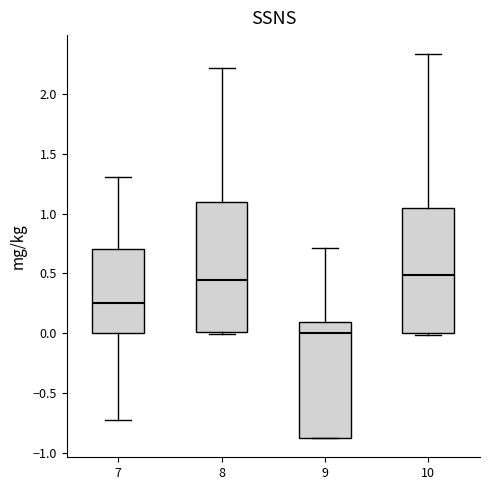

Reading left to right, transcribe this box plot: for each box, give where its median line is, the range the box spans, and where its two whiskers end, as read against the y-axis. The values are not printed on the chart, so give them approximately, as read against the axis.

7: median 0.25, box 0.00 to 0.70, whiskers -0.75 to 1.30
8: median 0.45, box 0.00 to 1.10, whiskers 0.00 to 2.20
9: median 0.00, box -0.90 to 0.10, whiskers -0.90 to 0.70
10: median 0.50, box 0.00 to 1.05, whiskers 0.00 (just below the box's lower edge) to 2.35